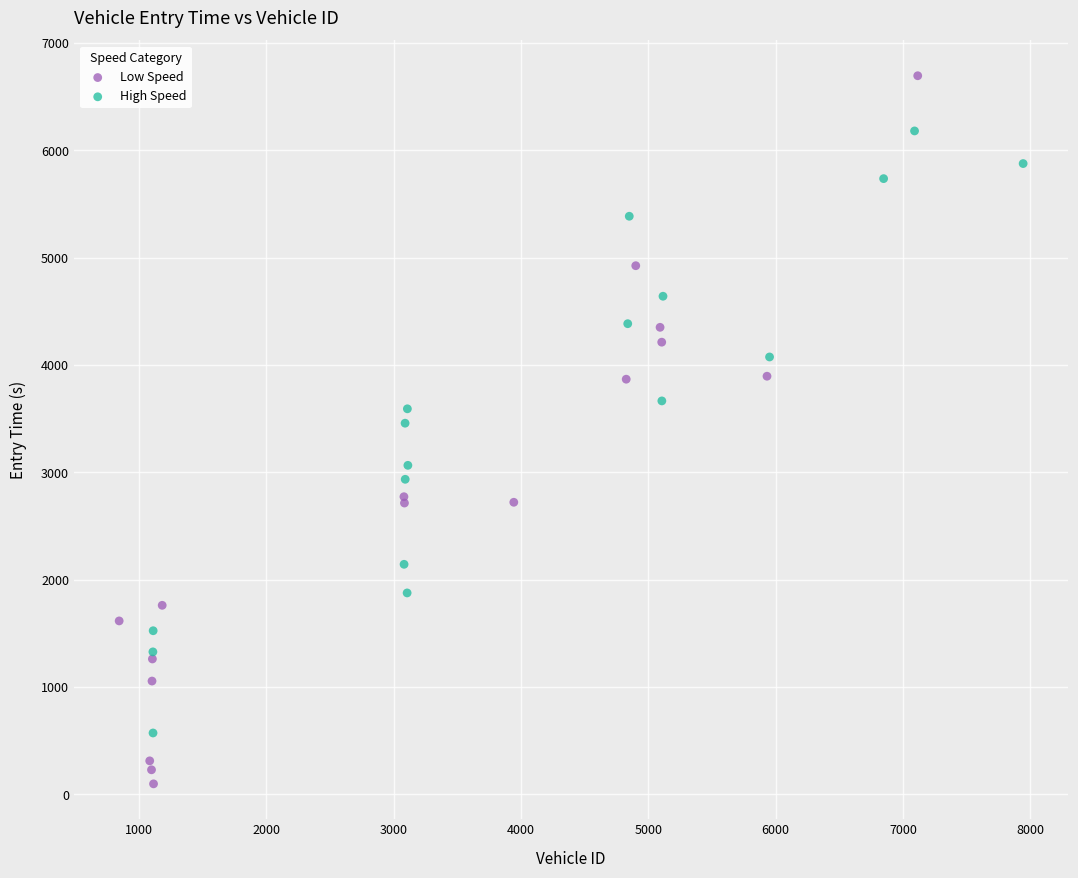

What are all the series names shown in the legend?

Low Speed, High Speed